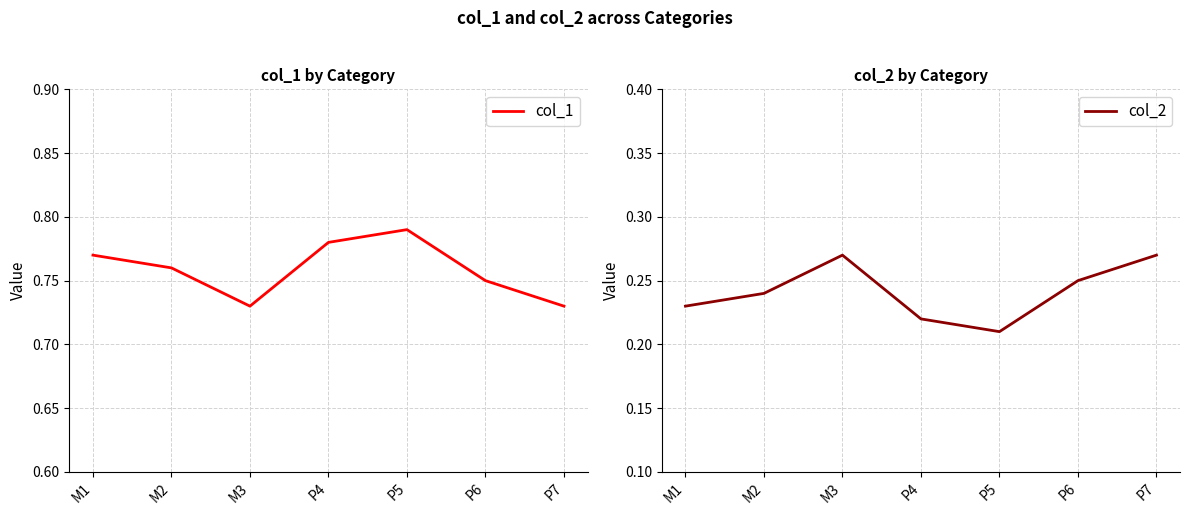

What value does the col_1 series have at P6?

0.8